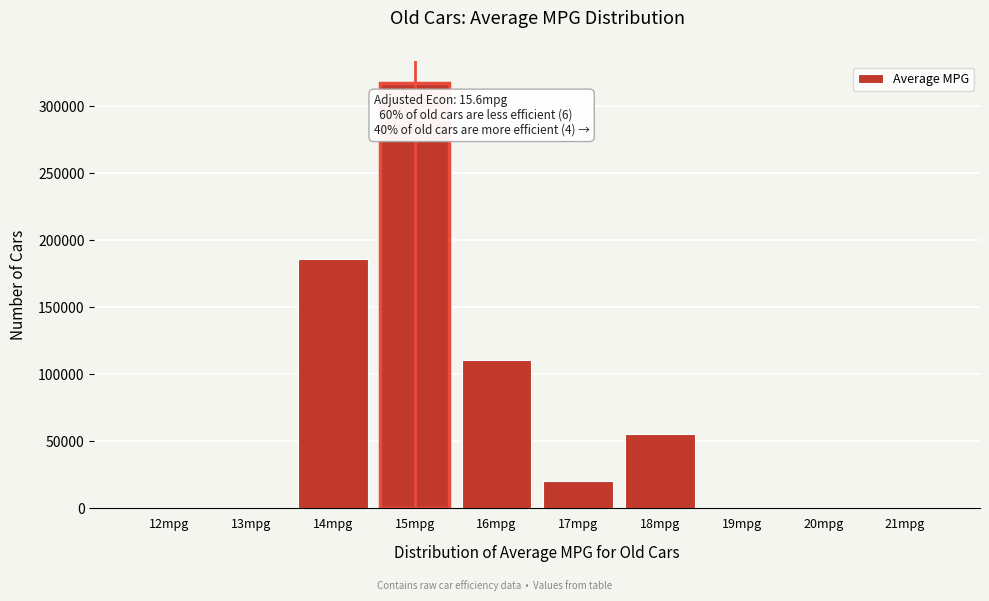

Reading right to left, extract all data points from this chart.

21mpg=0	20mpg=0	19mpg=0	18mpg=55209	17mpg=20703	16mpg=110418	15mpg=317453	14mpg=186331	13mpg=0	12mpg=0